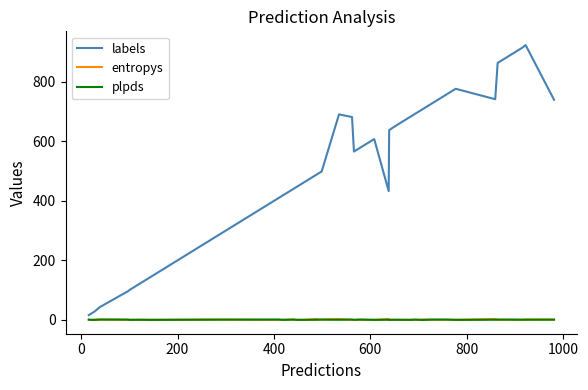

Which series has the widest spread of values?

labels